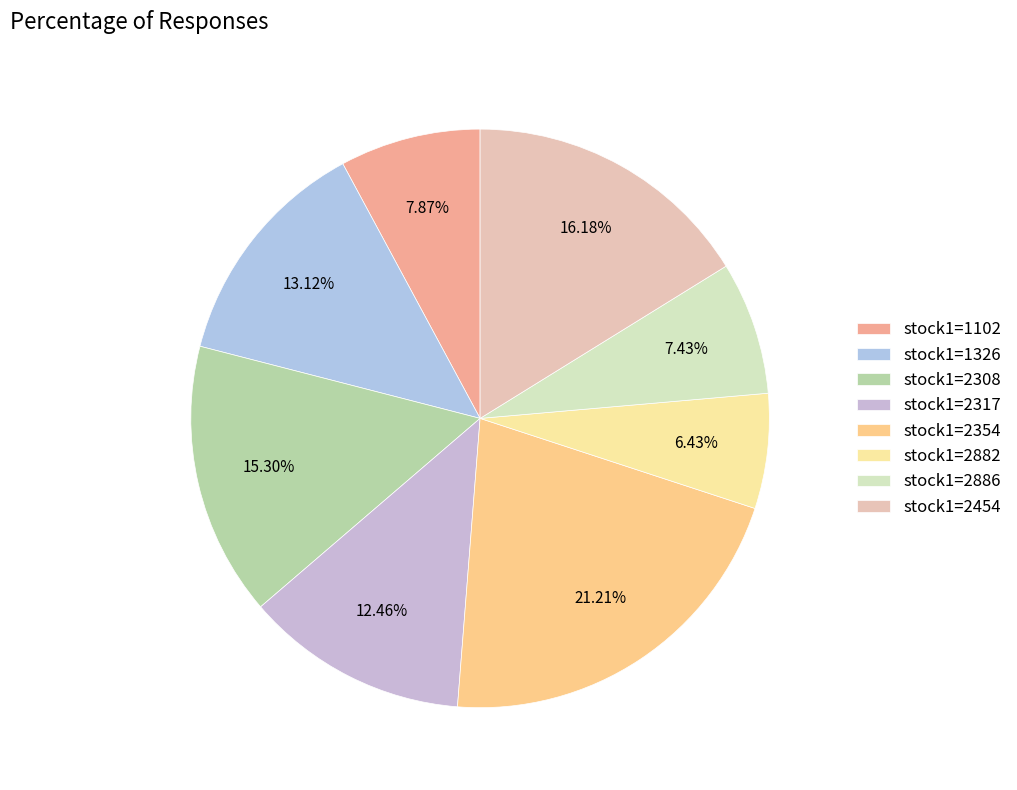

Count the number of slices in the pie.

8